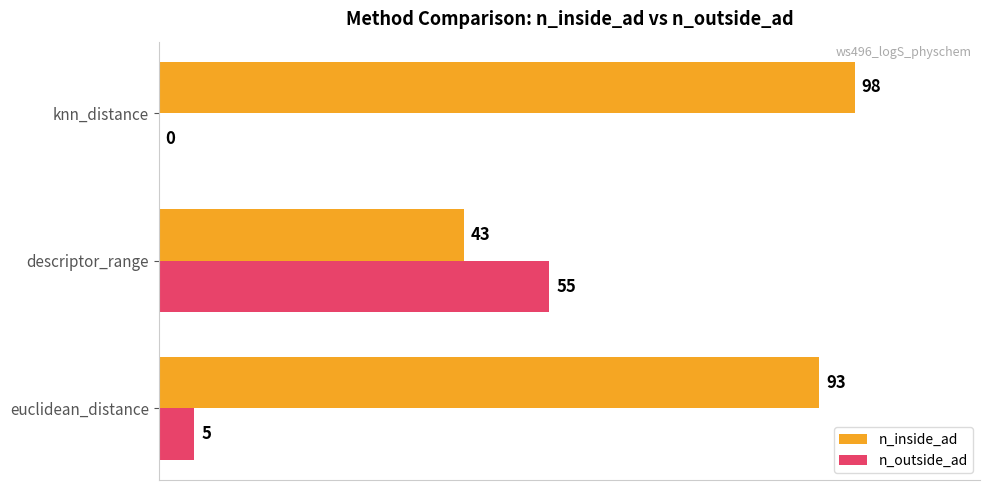

Is it true that n_outside_ad equals 25 at knn_distance?

False